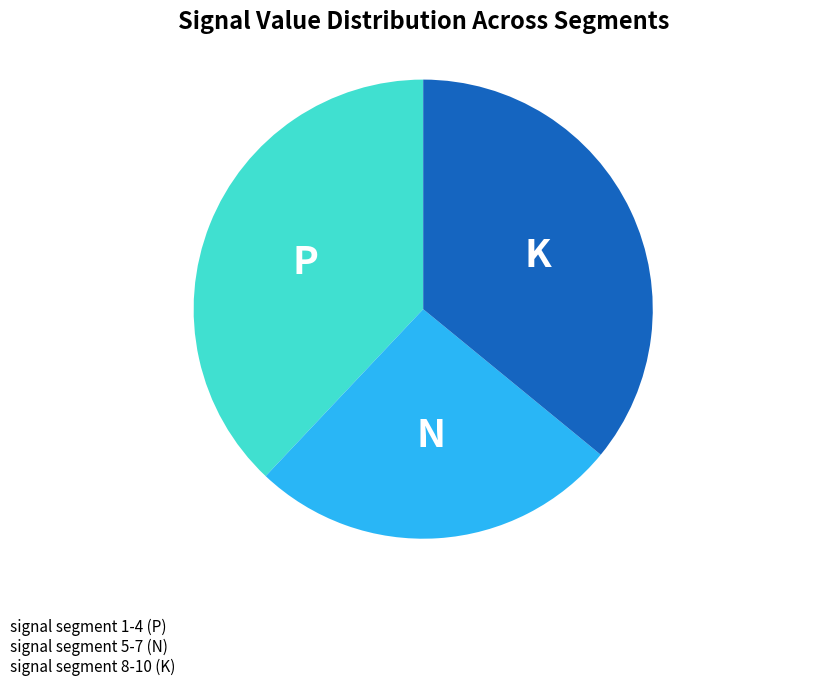

Does any single category account for the majority?

No